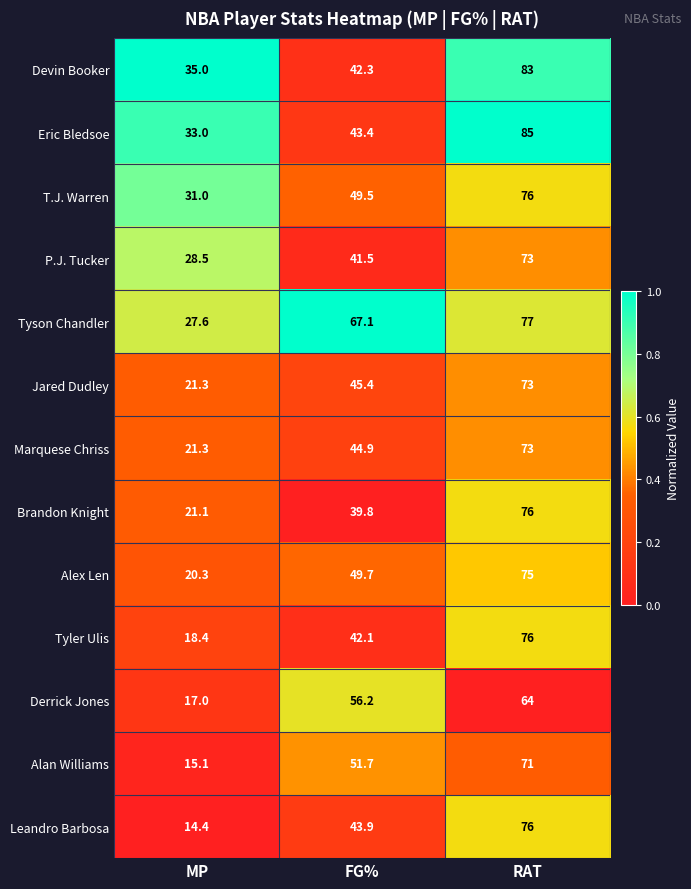

At FG%, list the series in order from smallest to largest.

Brandon Knight, P.J. Tucker, Tyler Ulis, Devin Booker, Eric Bledsoe, Leandro Barbosa, Marquese Chriss, Jared Dudley, T.J. Warren, Alex Len, Alan Williams, Derrick Jones, Tyson Chandler